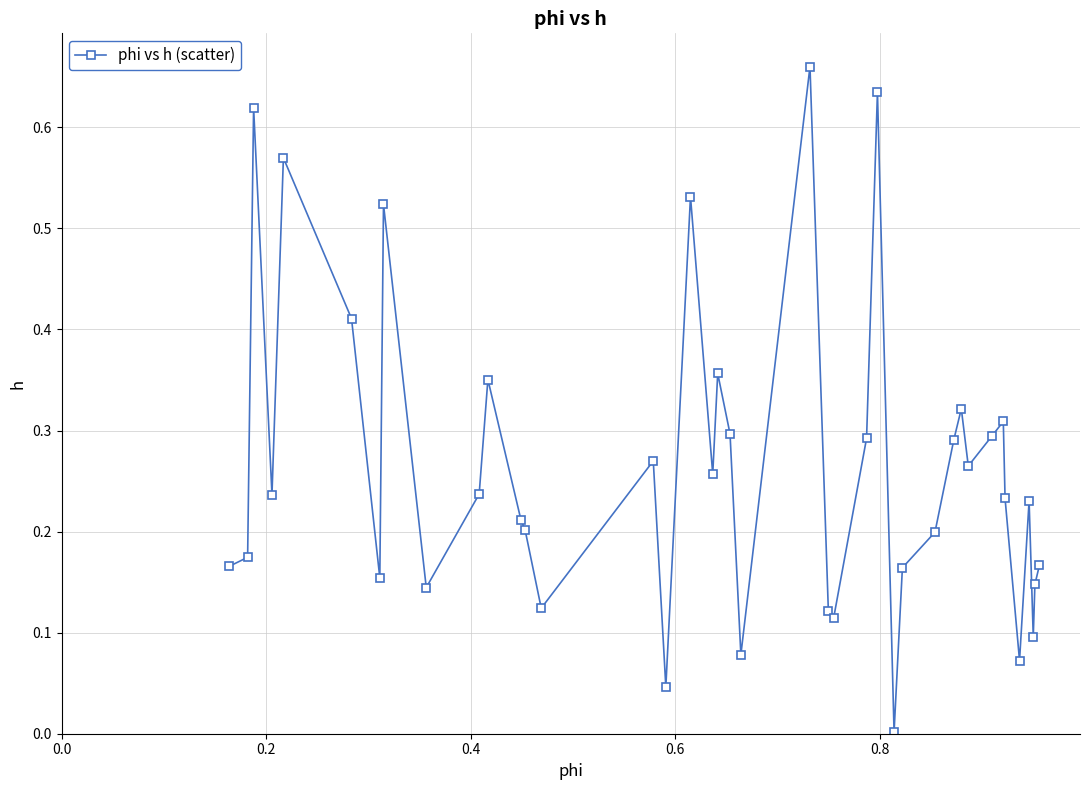

True or false: the data has more than 0 interior local peaks.

True